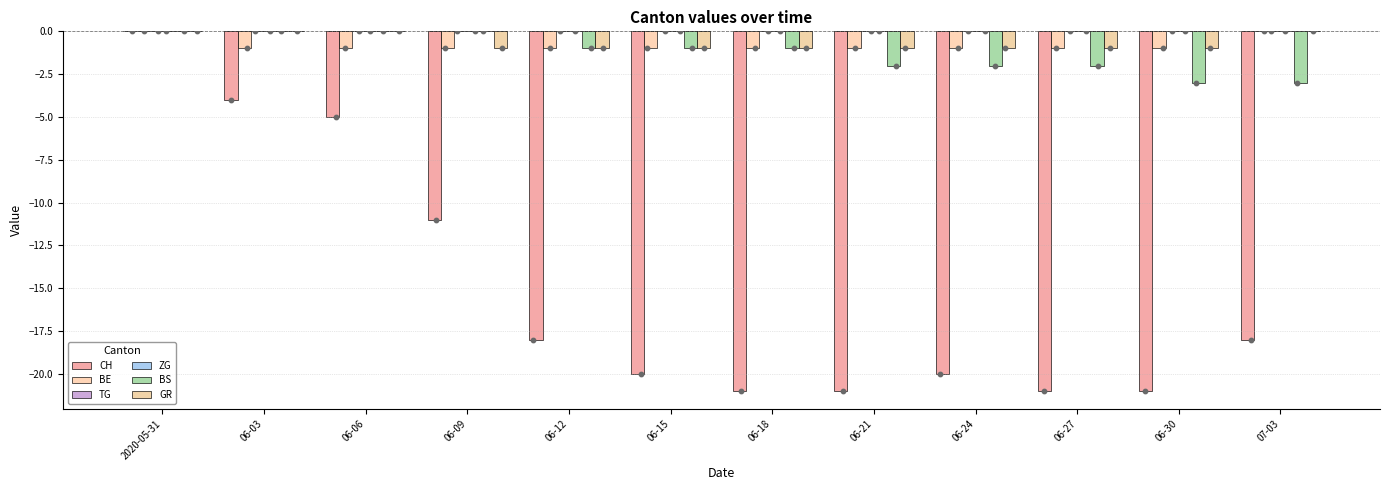

Which series contains the highest Y value?

CH